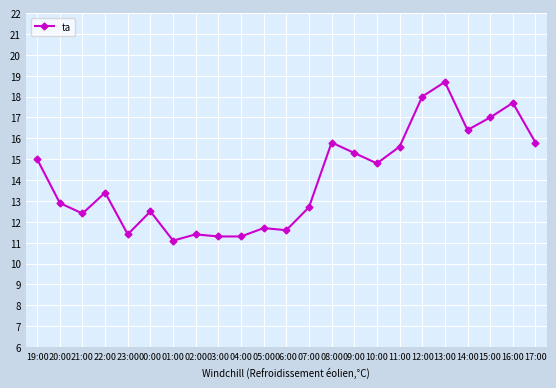

What is the difference between the values at 13:00 and 21:00?

6.3